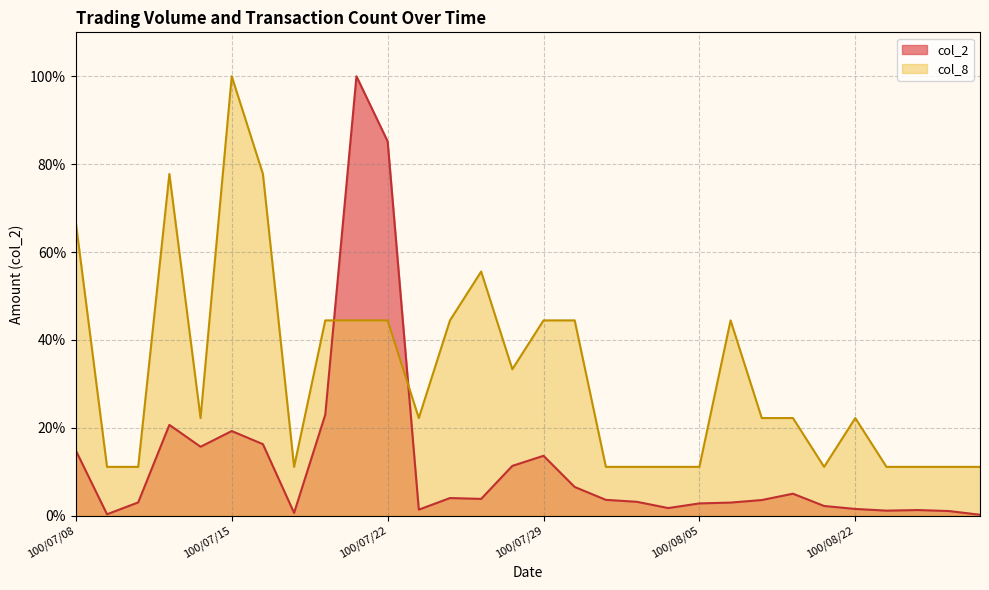

Which series has the widest spread of values?

col_2